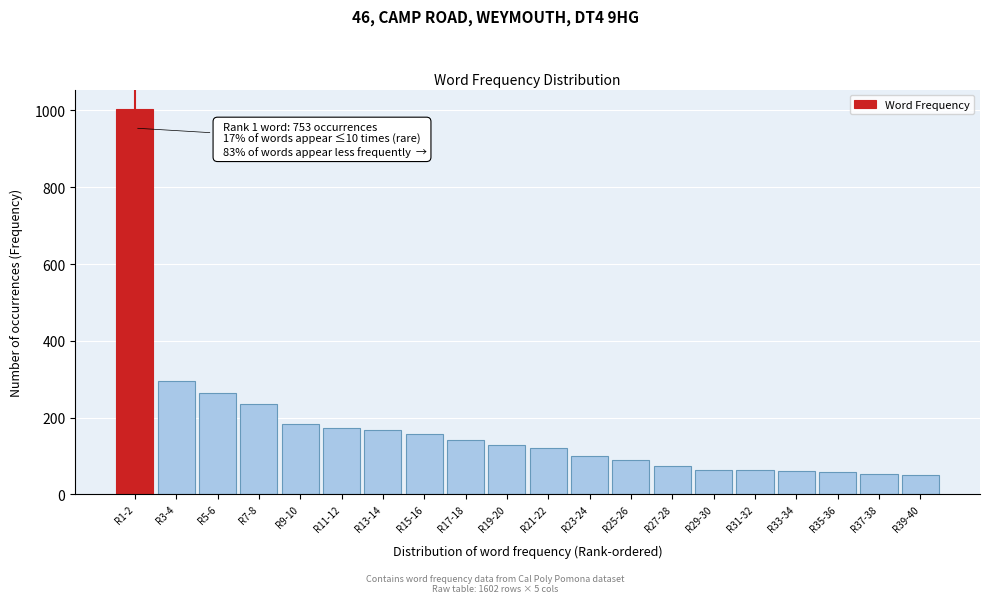

What is the greatest value displayed?

1004